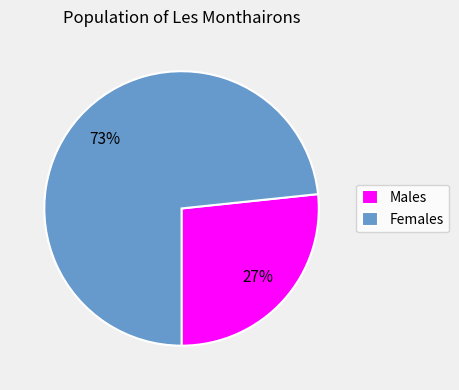

Rank the categories by value from lowest to highest.

Males, Females